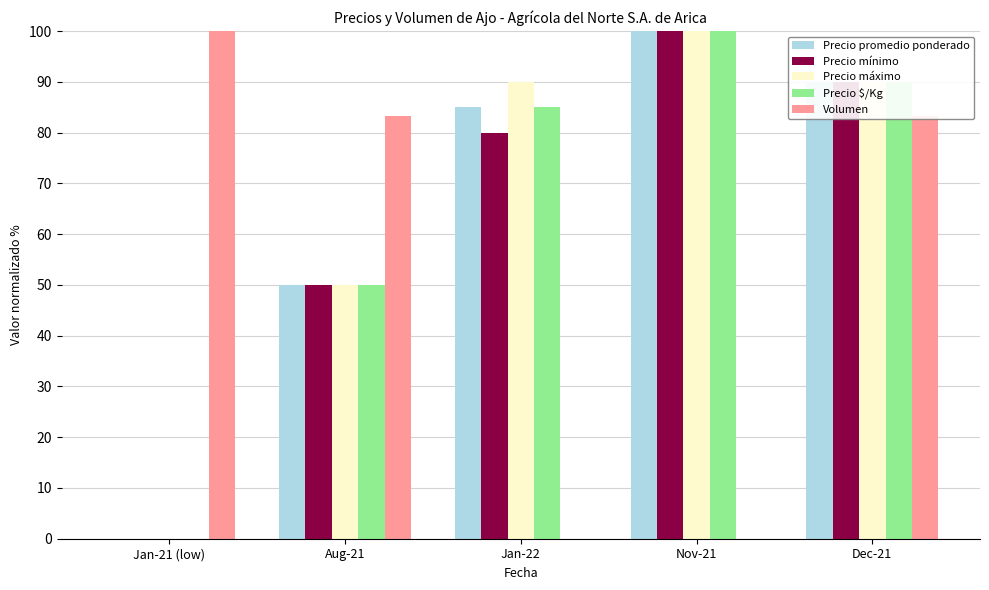

How many categories are shown in the chart?

5